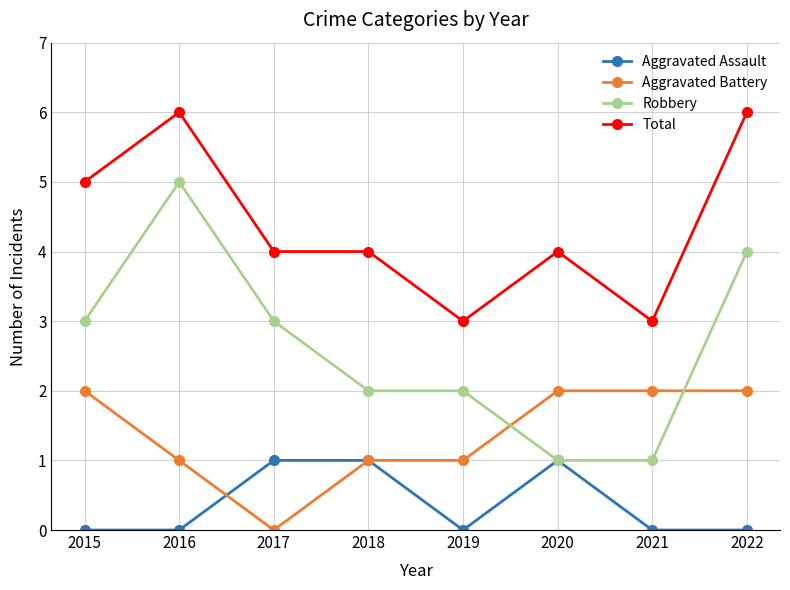

Rank the series by their maximum value, from lowest to highest.

Aggravated Assault, Aggravated Battery, Robbery, Total